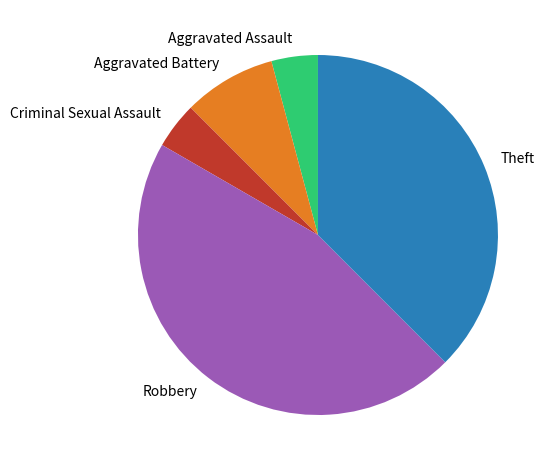

The Theft slice represents 38% of the pie. True or false?

True